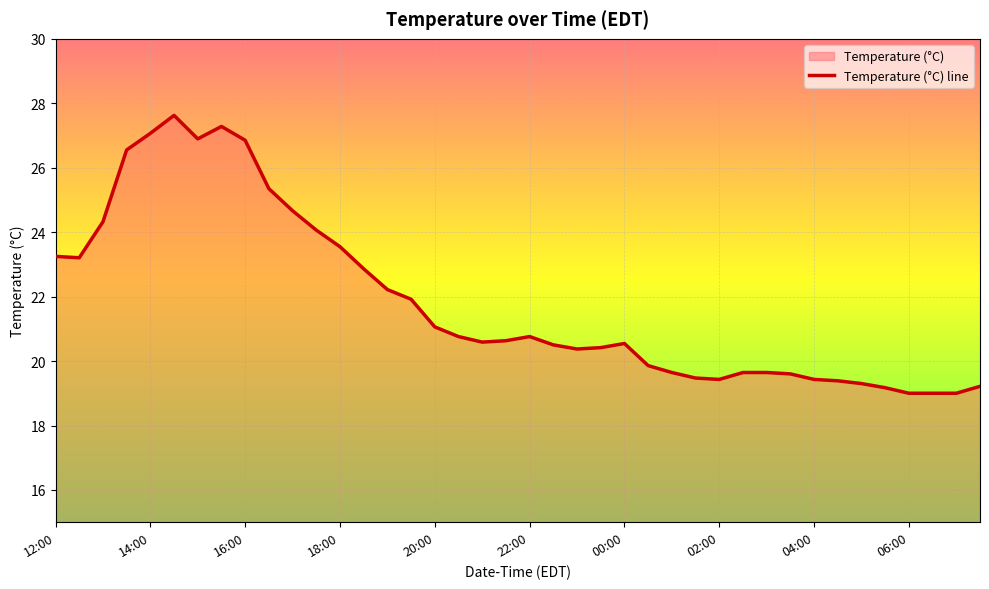

What is the smallest value displayed?

19.0